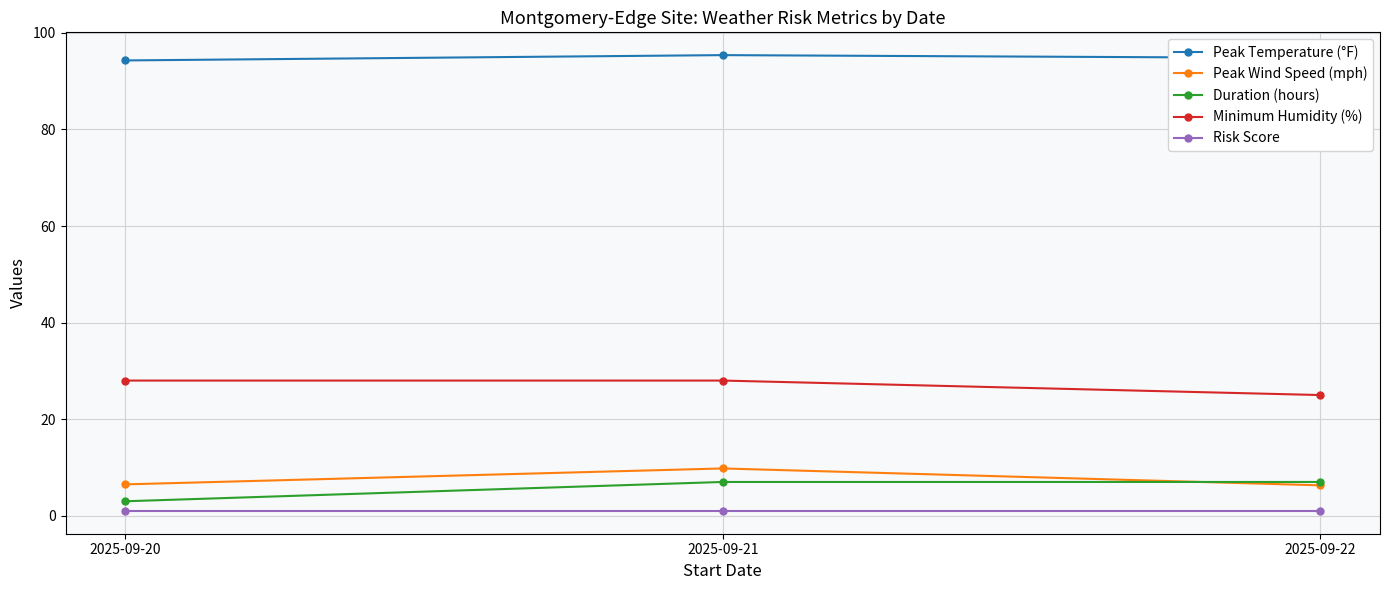

Which series has the largest total across all categories?

Peak Temperature (°F)